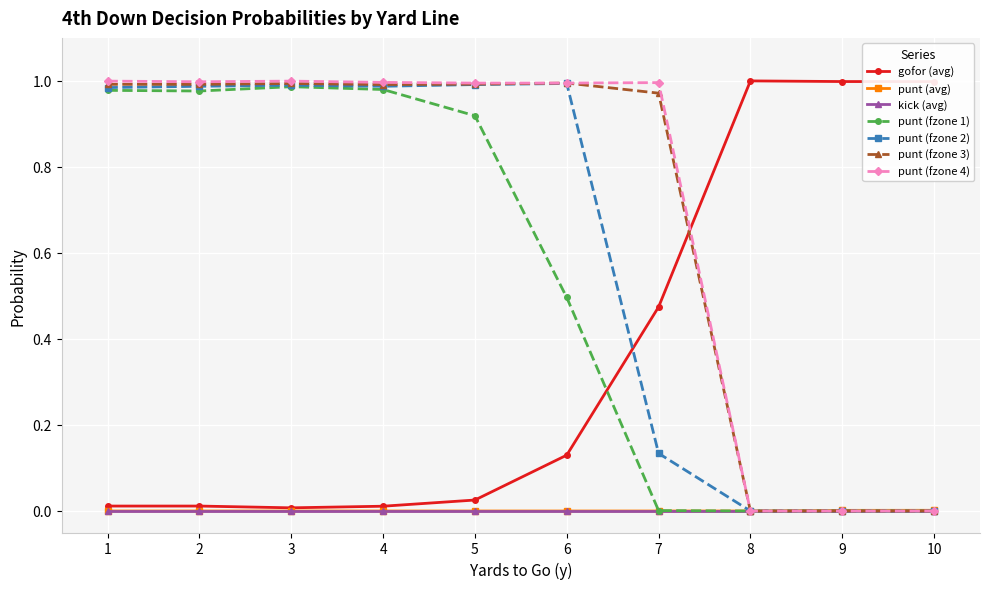

Is it true that punt (fzone 1) equals 0.5 at 6?

True